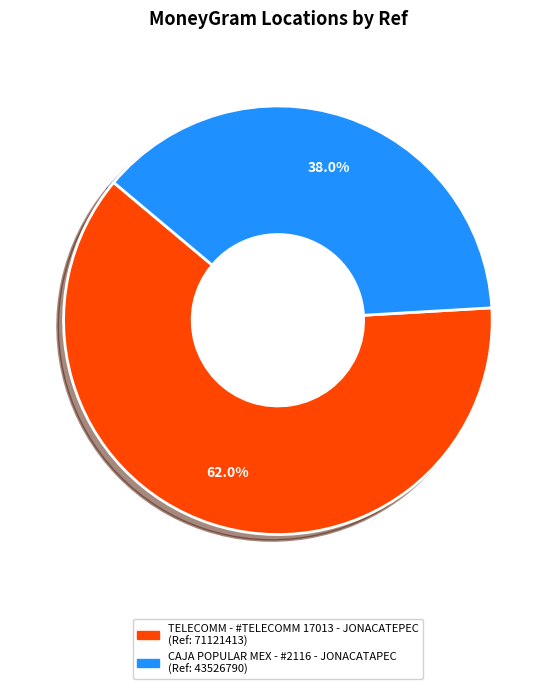

Which category has the smallest portion of the pie?

CAJA POPULAR MEX - #2116 - JONACATAPEC